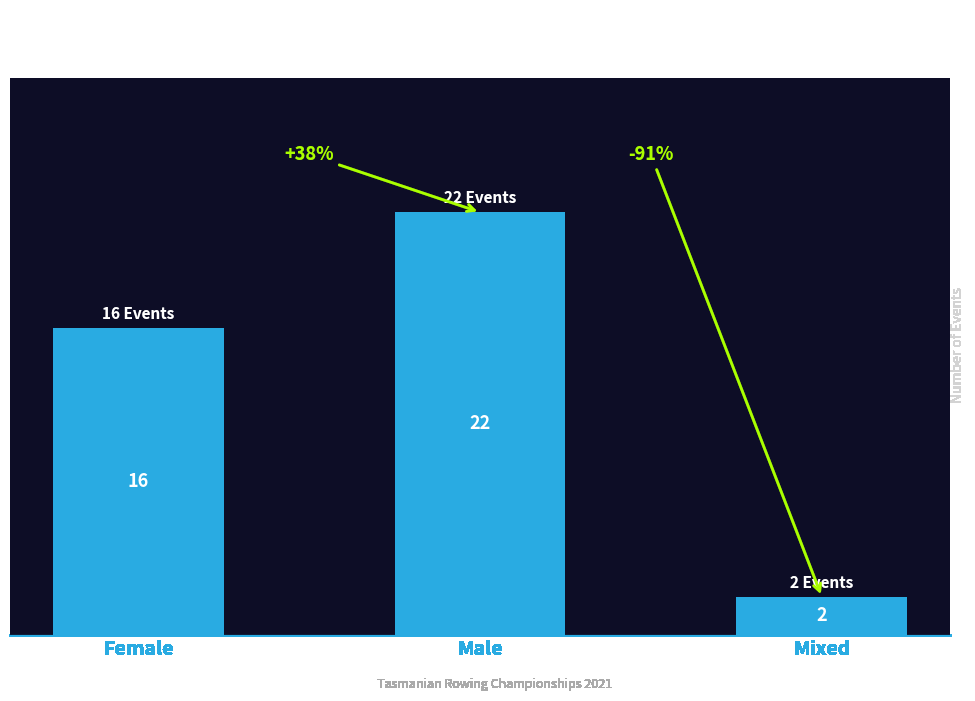

What is the change in value from Female to Male?

+6